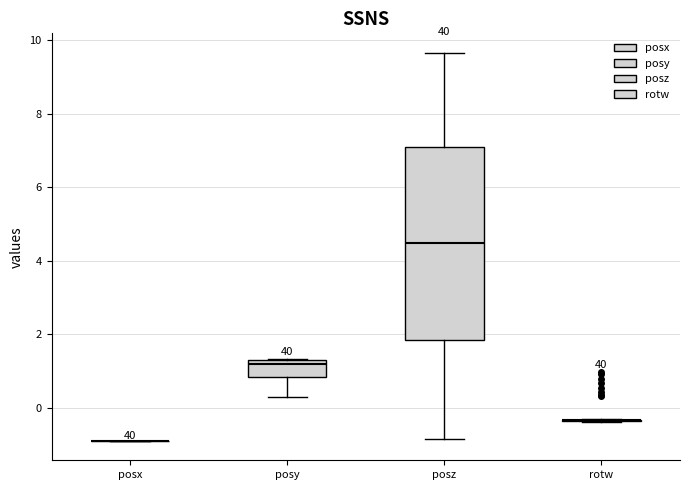

Reading left to right, transcribe this box plot: for each box, give where its median line is, the range the box spans, and where its two whiskers end, as read against the y-axis. The values are not printed on the chart, so give them approximately, as read against the axis.

posx: box collapsed to a line at -0.8, whiskers -0.8 to -0.8
posy: median 1.2, box 0.8 to 1.4, whiskers 0.4 to 1.4
posz: median 4.4, box 1.8 to 7.0, whiskers -0.8 to 9.6
rotw: box collapsed to a line at -0.4, whiskers -0.4 to -0.4